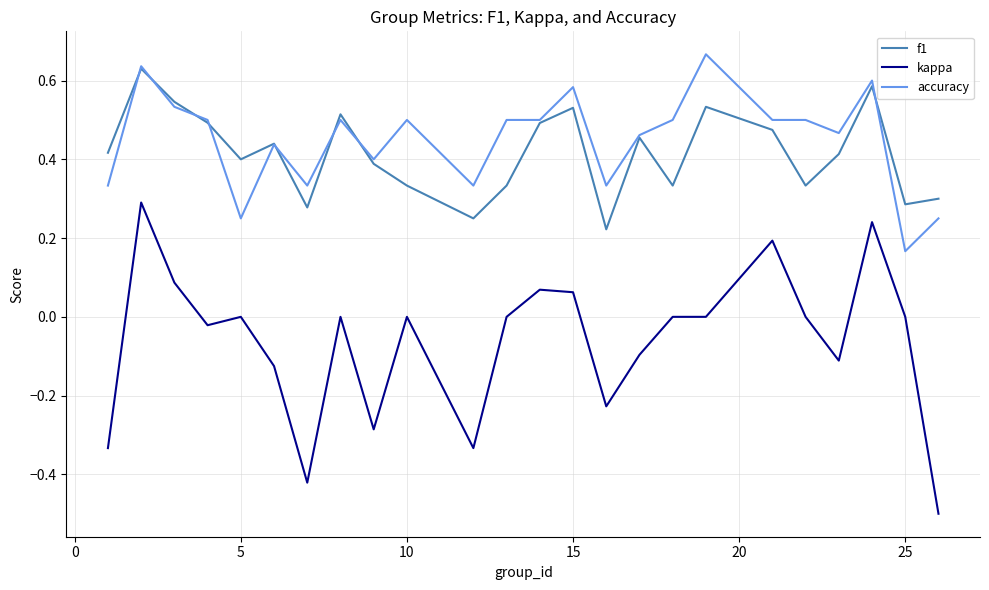

Which series has the widest spread of values?

kappa